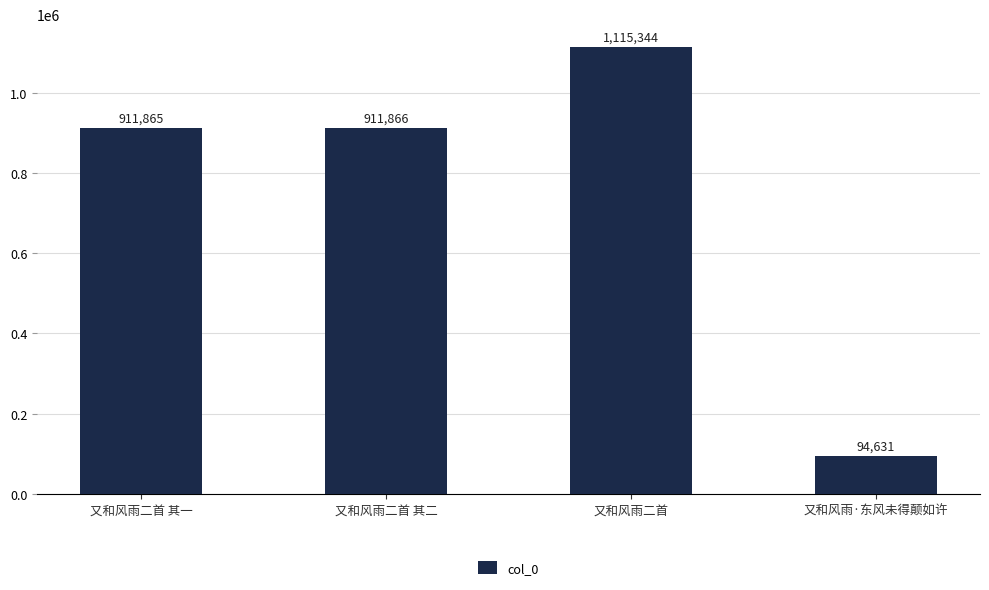

The value at 又和风雨二首 is 1641169. True or false?

False